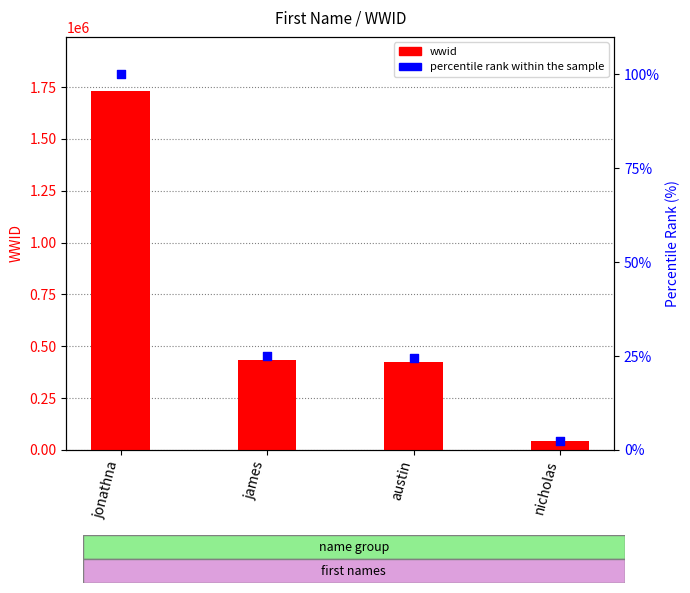

At how many categories does at least one series exceed 178127?

3